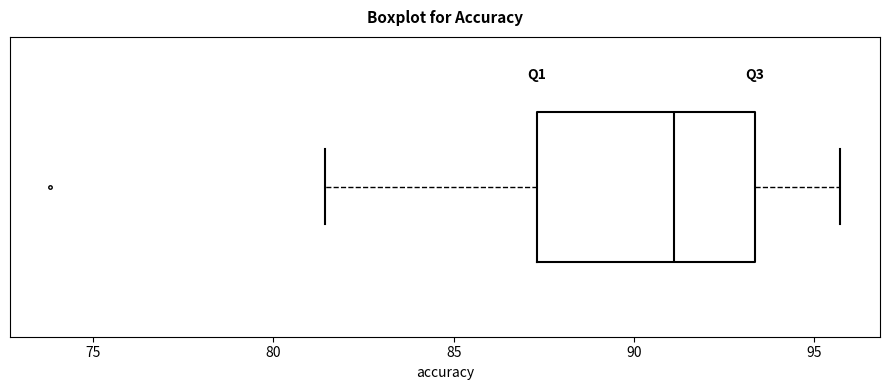

Read this box plot against the x-axis: the position of the median line, the range covered by the box, and the ends of both whiskers. The values are not printed on the chart, so give them approximately, as read against the axis.

median 91.0, box 87.5 to 93.5, whiskers 81.5 to 95.5